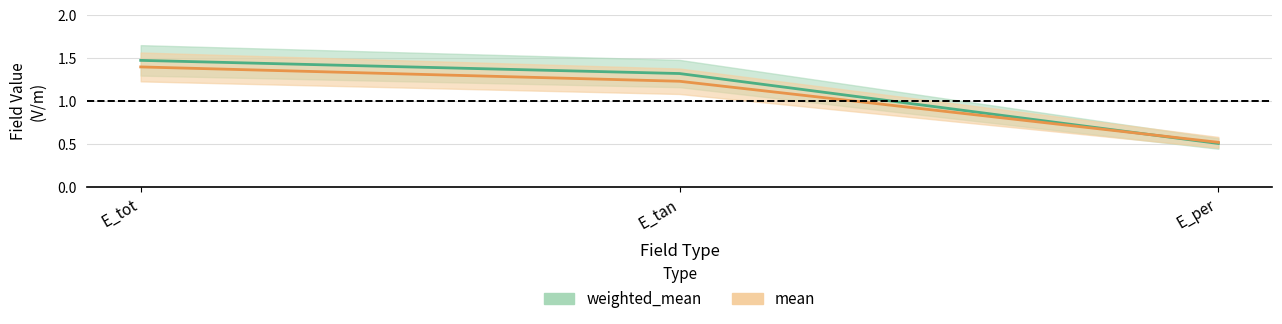

Rank the series by their maximum value, from lowest to highest.

mean, weighted_mean